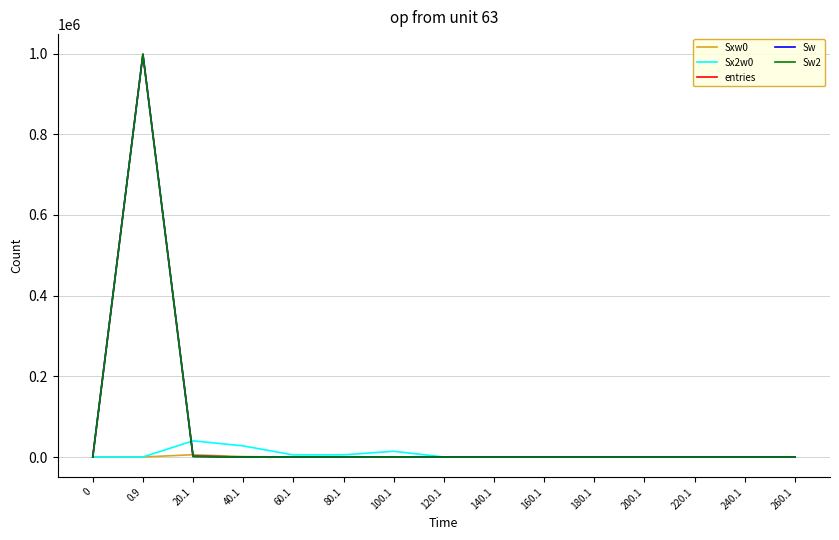

Rank the series by their maximum value, from highest to lowest.

entries, Sw, Sw2, Sx2w0, Sxw0